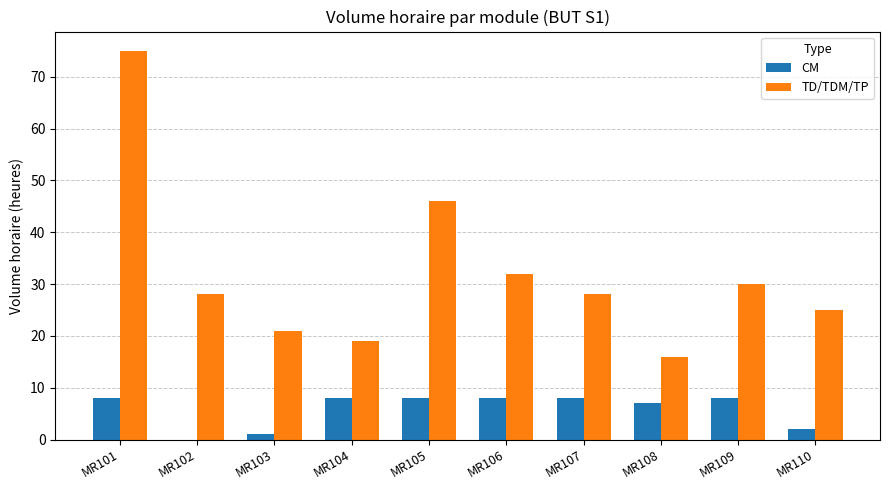

At which category is the sum across all series the highest?

MR101